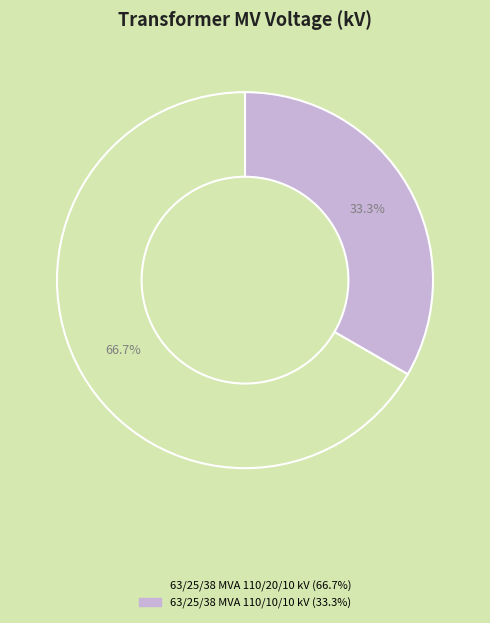

Rank the categories by value from highest to lowest.

63/25/38 MVA 110/20/10 kV, 63/25/38 MVA 110/10/10 kV